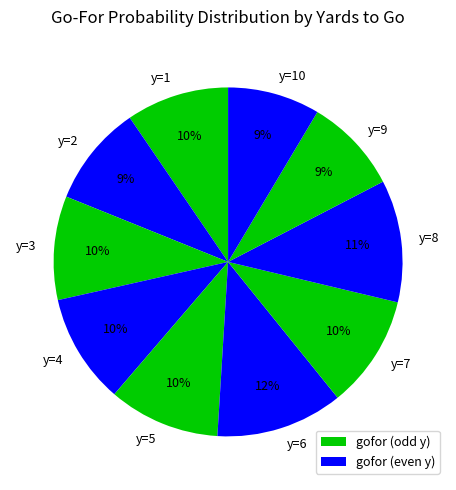

True or false: y=5 accounts for 1% of the total.

False